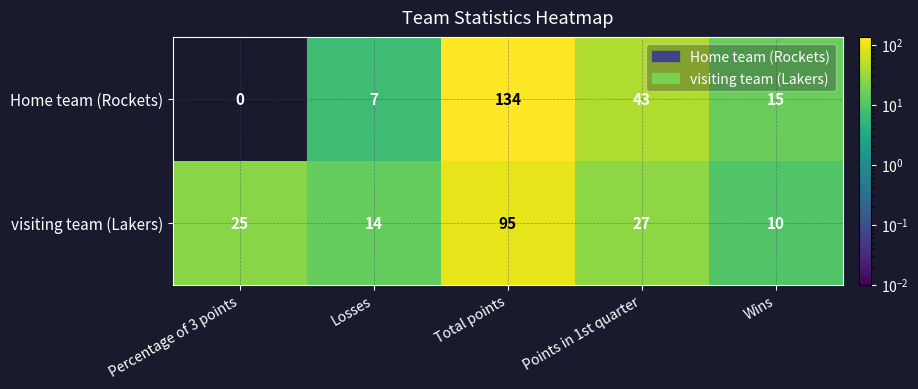

What is the difference between the maximum and minimum values in the Home team (Rockets) series?

134